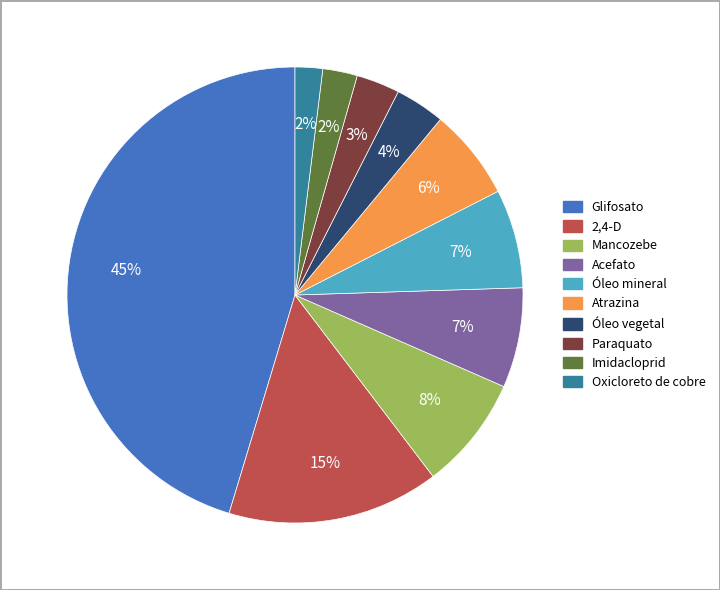

Does Óleo vegetal account for over 50% of the chart?

No